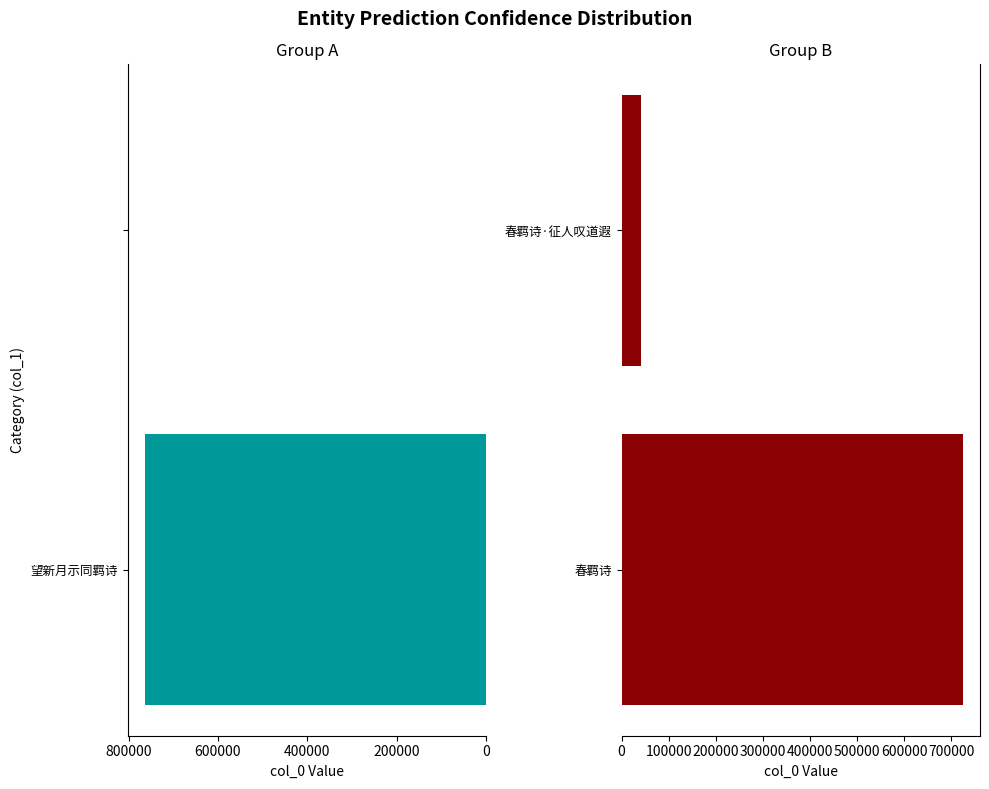

What is the minimum value for Group B?

40561